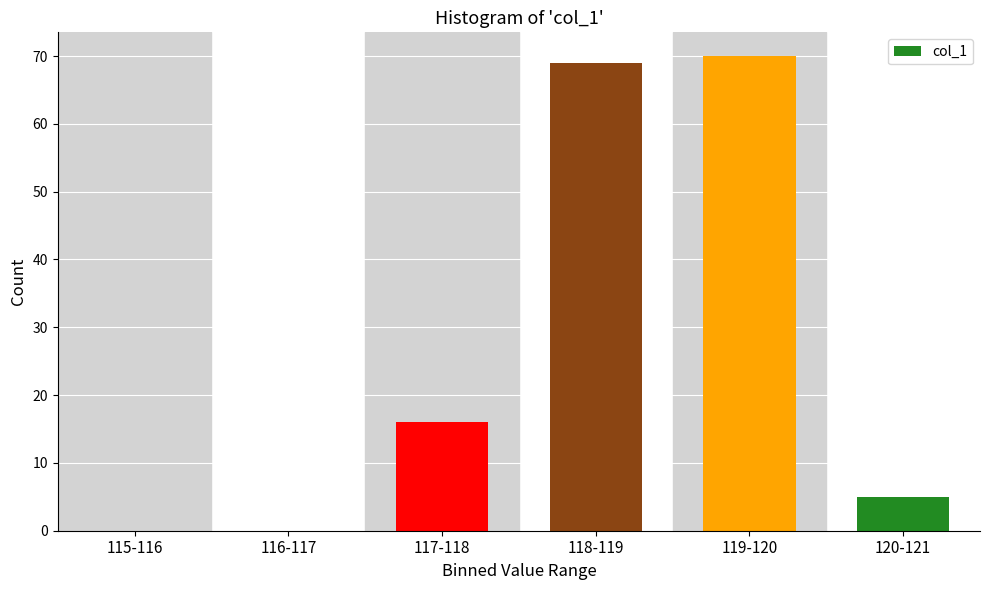

Reading left to right, extract all data points from this chart.

115-116=0	116-117=0	117-118=16	118-119=69	119-120=70	120-121=5